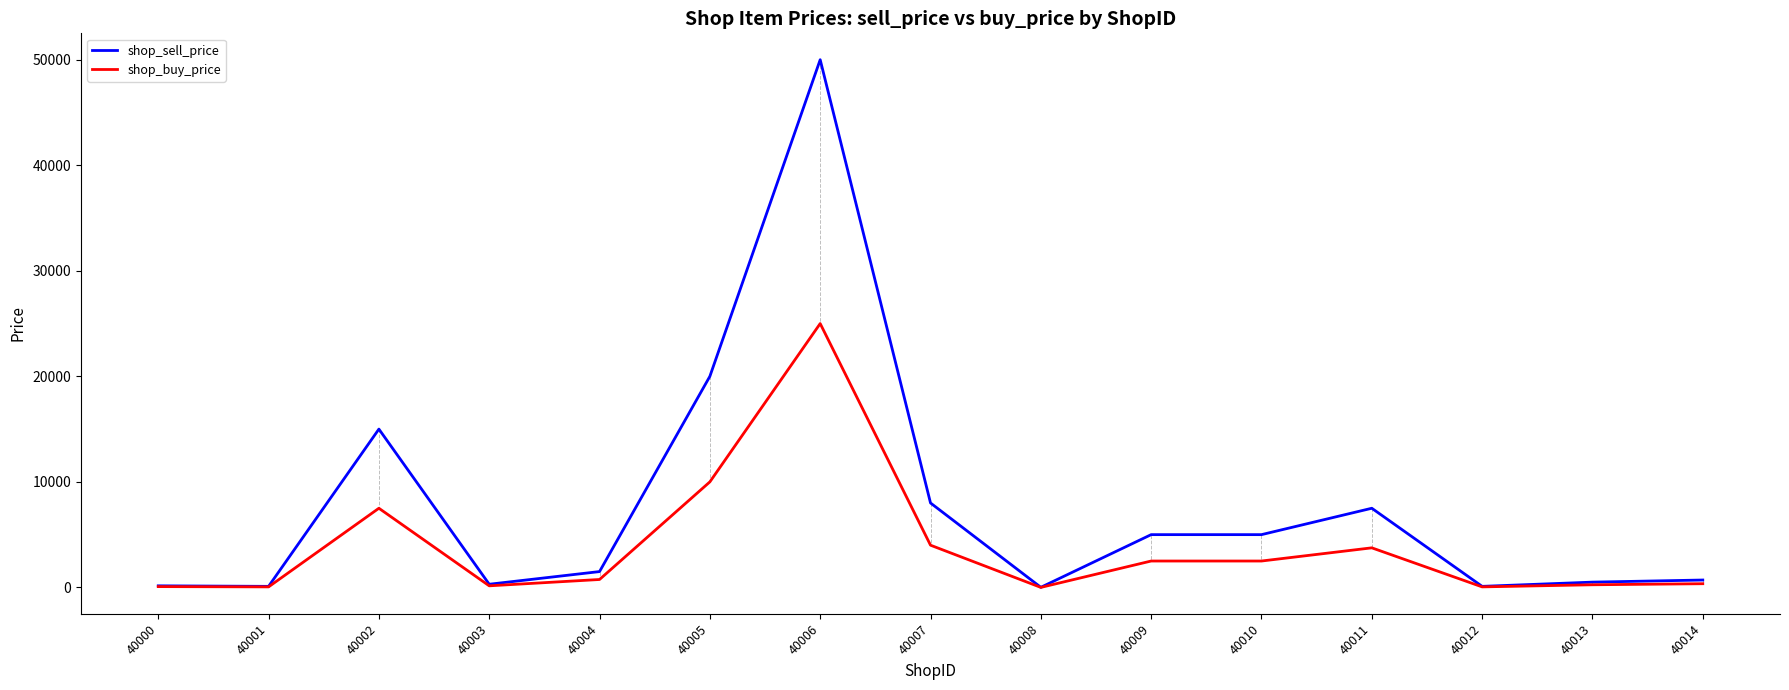

Is this an area chart (filled region under the line)?

No